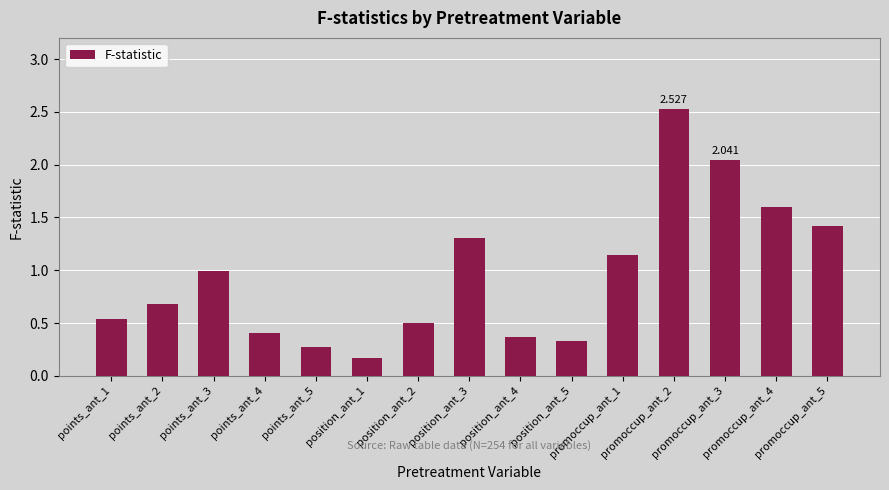

How many categories are shown in the chart?

15